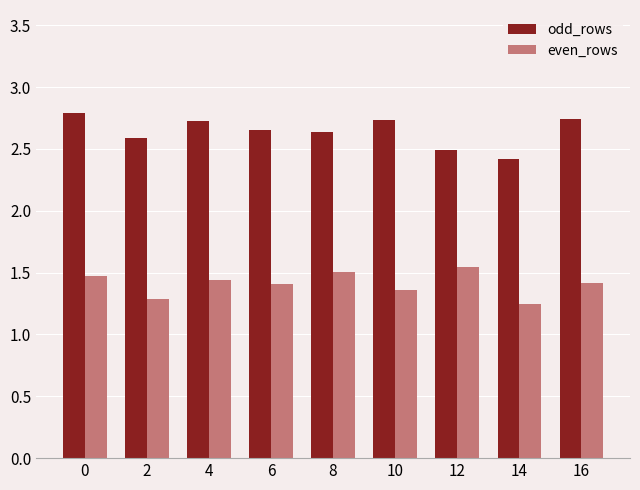

Rank the series at 0 from lowest to highest value.

even_rows, odd_rows